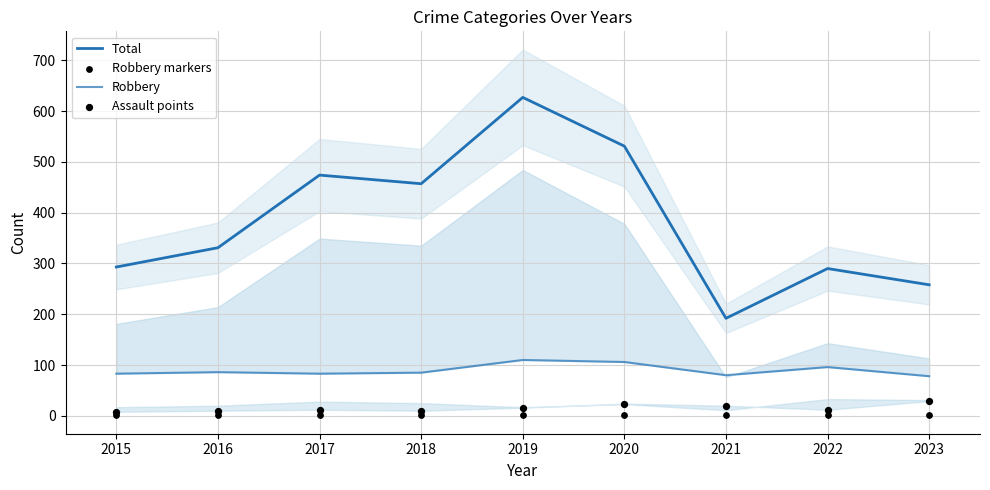

Which series has the largest total across all categories?

Total